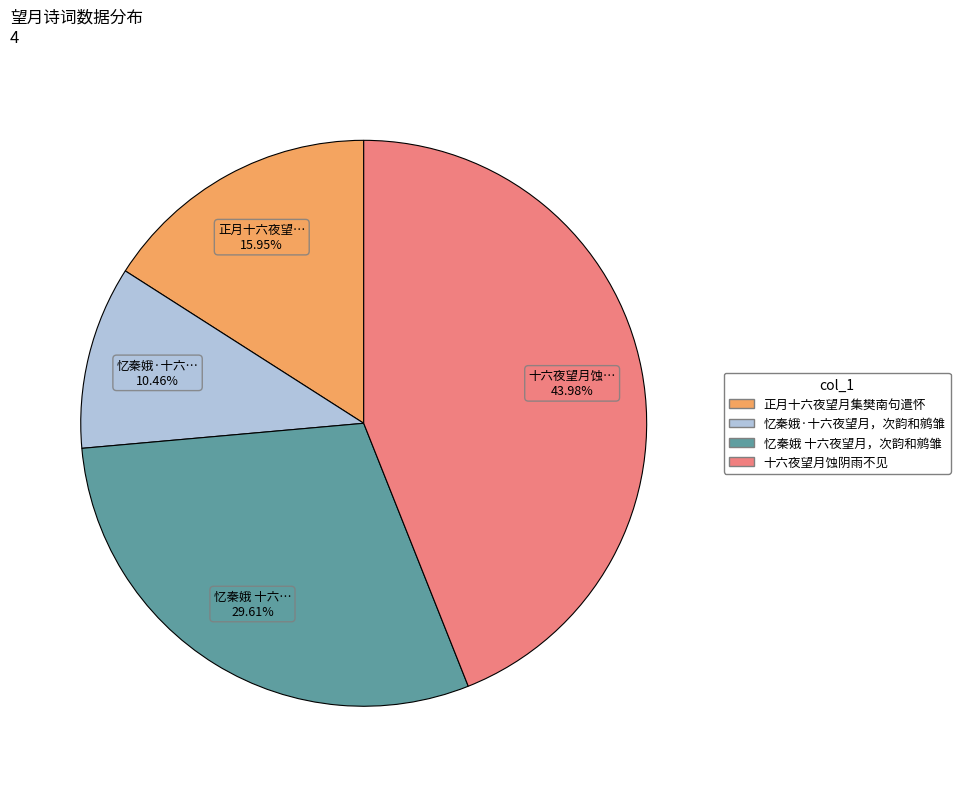

Count the number of slices in the pie.

4